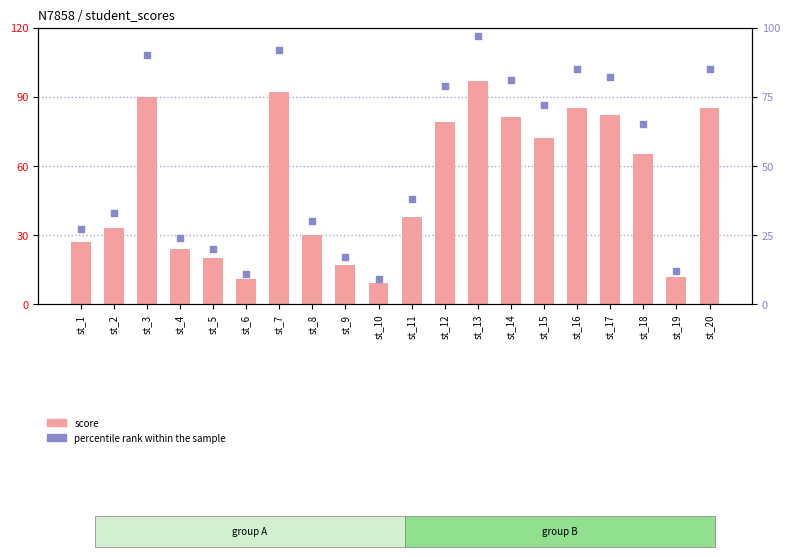

At how many categories does at least one series exceed 47?

10